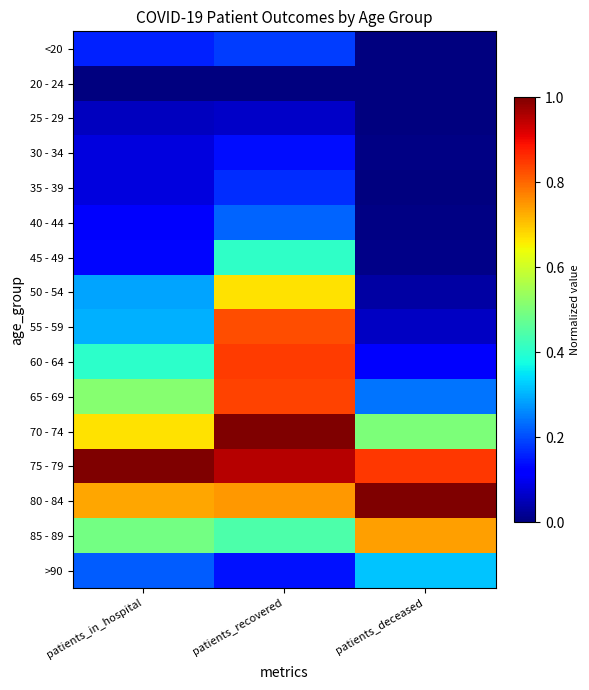

At how many categories does at least one series exceed 0?

3